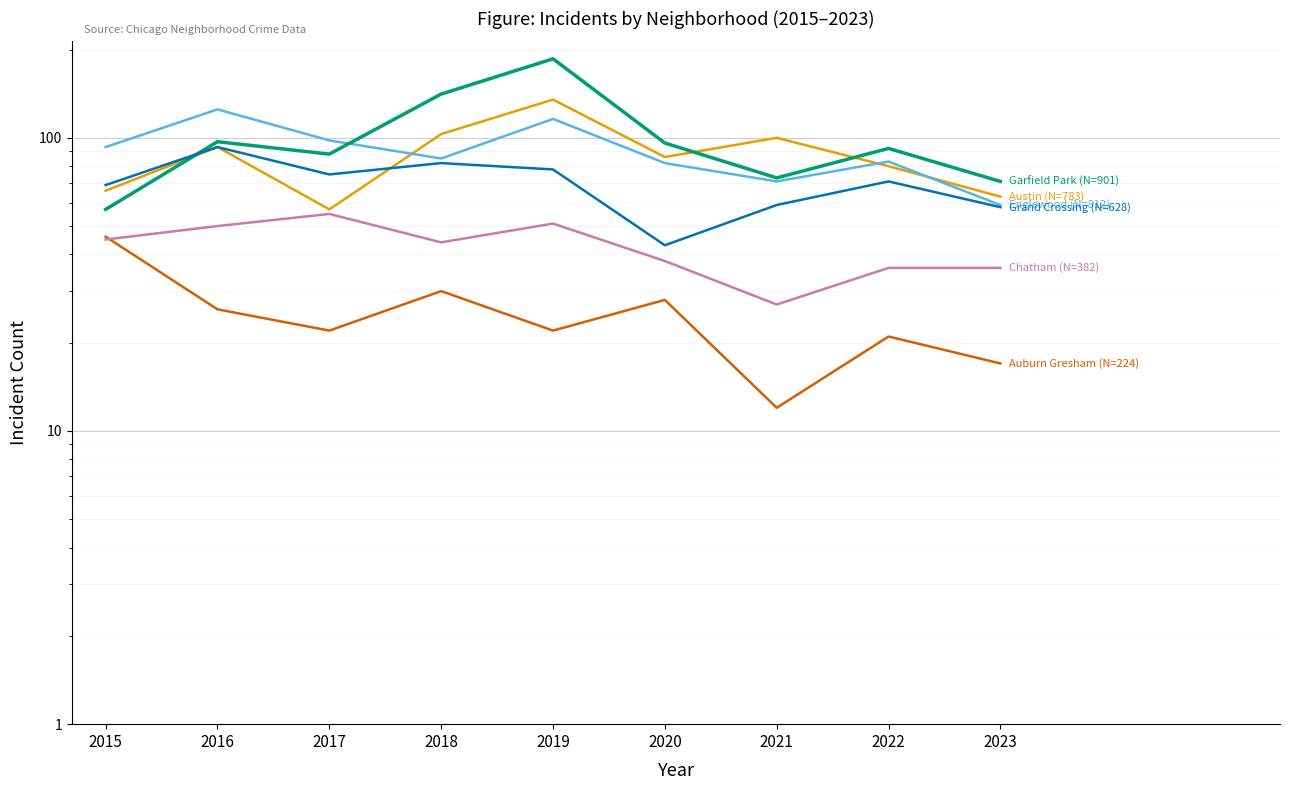

What is the sum of all Austin values?

783